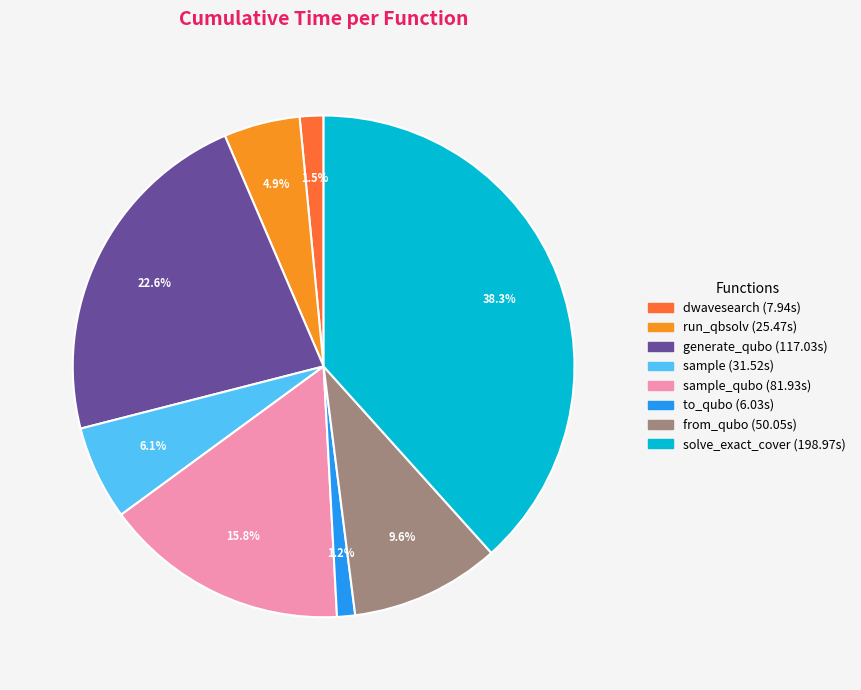

Does any single category account for the majority?

No